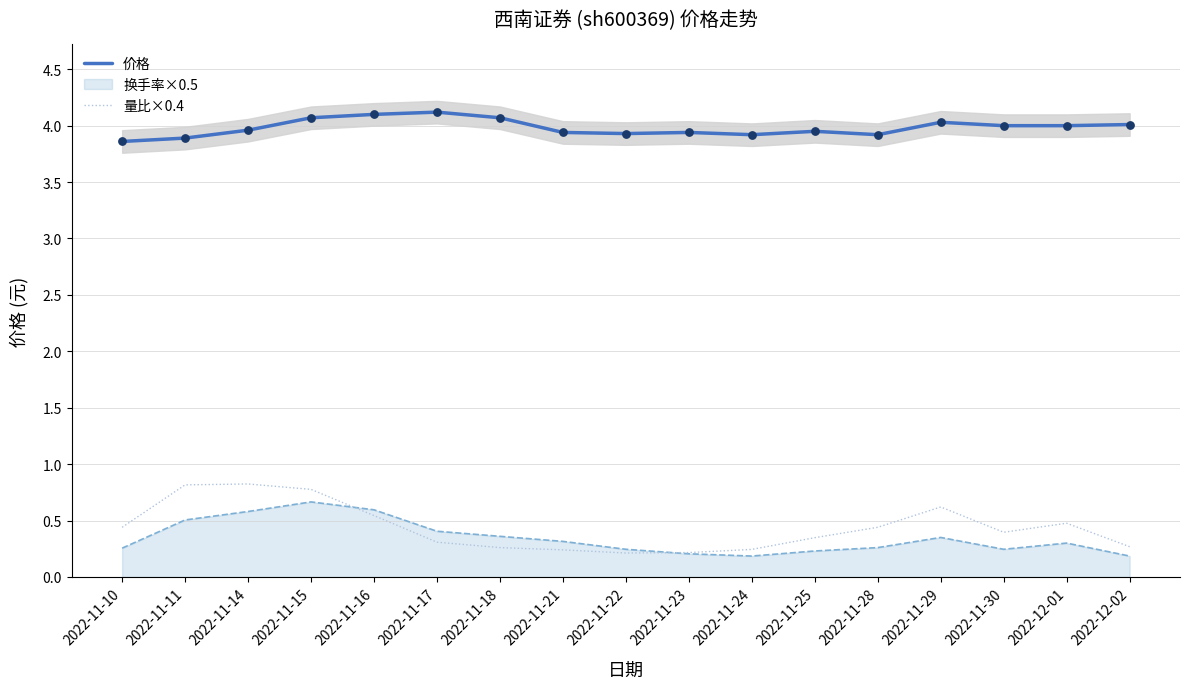

At which category is the sum across all series the highest?

2022-11-15